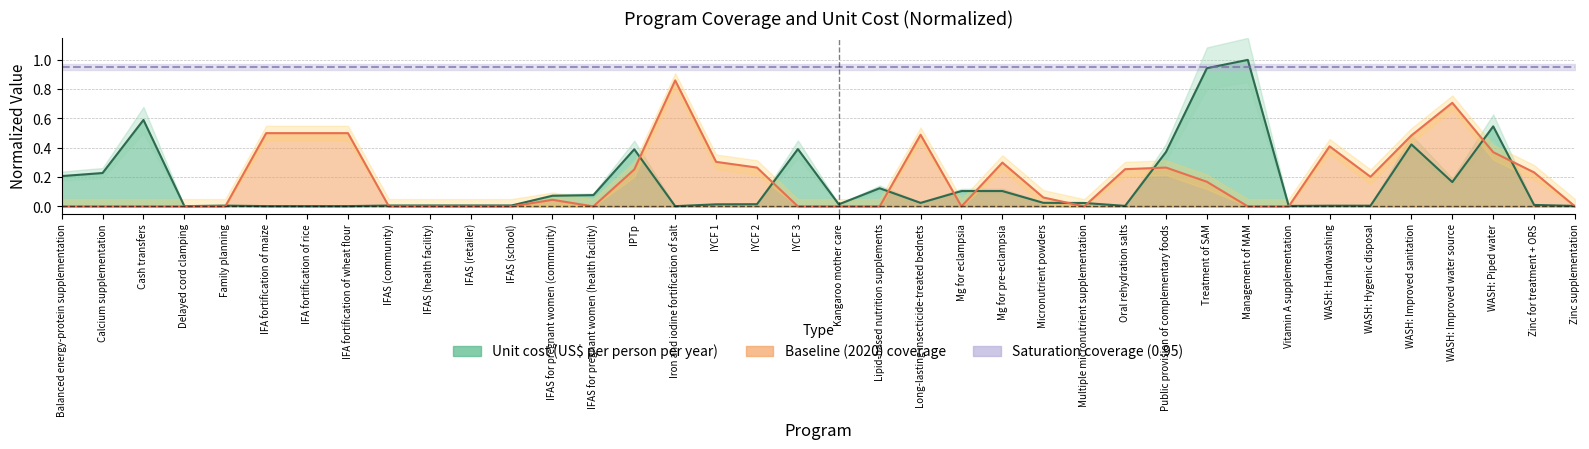

List the series in order of their overall mean, highest first.

Baseline (2020) coverage, Unit cost (US$ per person per year)